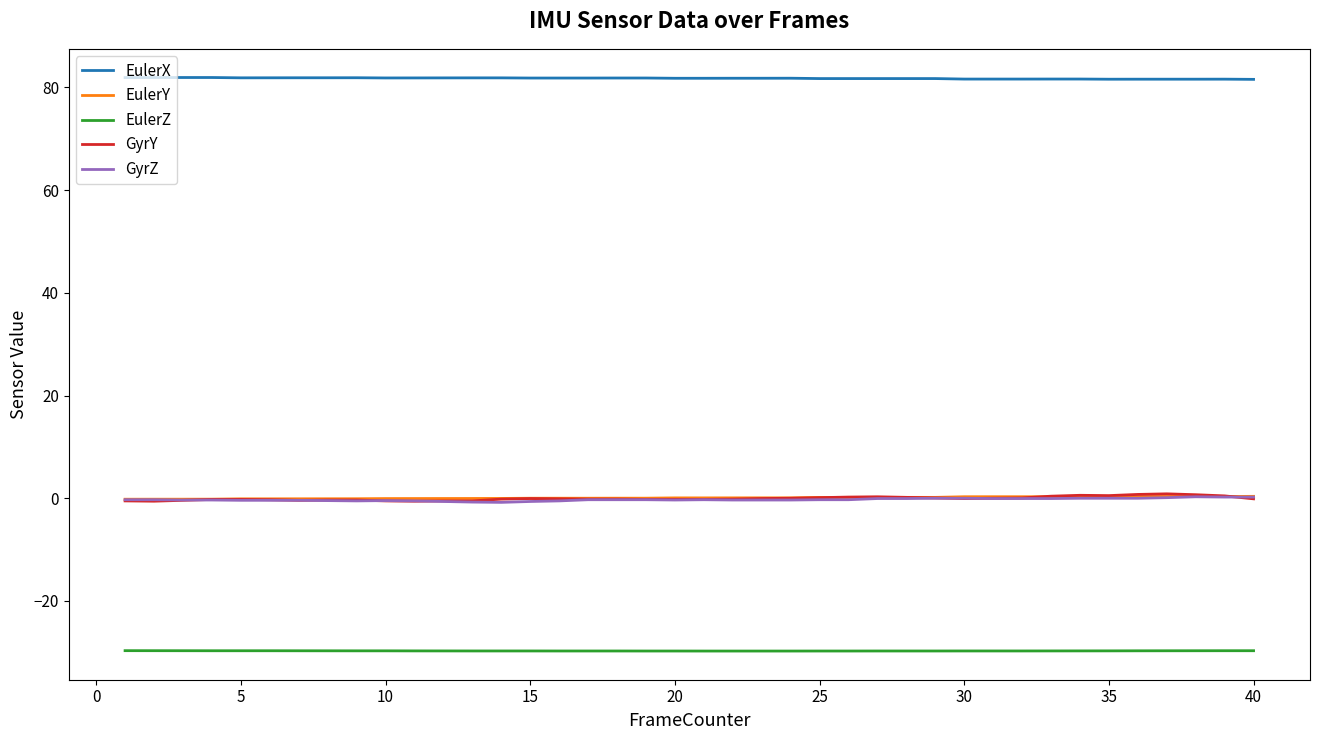

Which series has the largest total across all categories?

EulerX